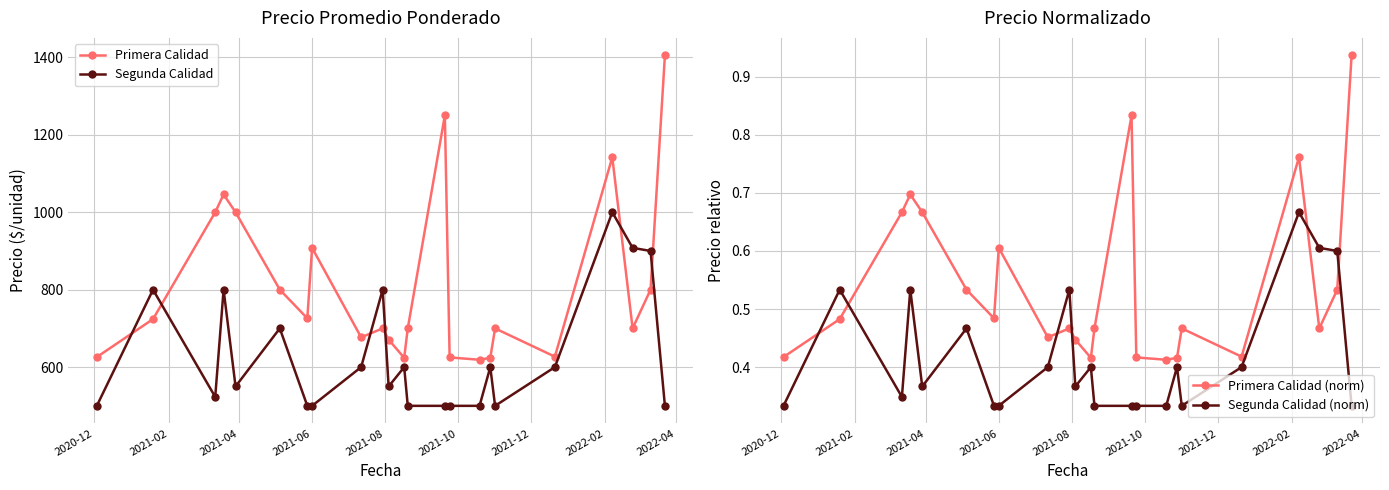

How many Segunda Calidad (norm) values are between 0 and 1?

23